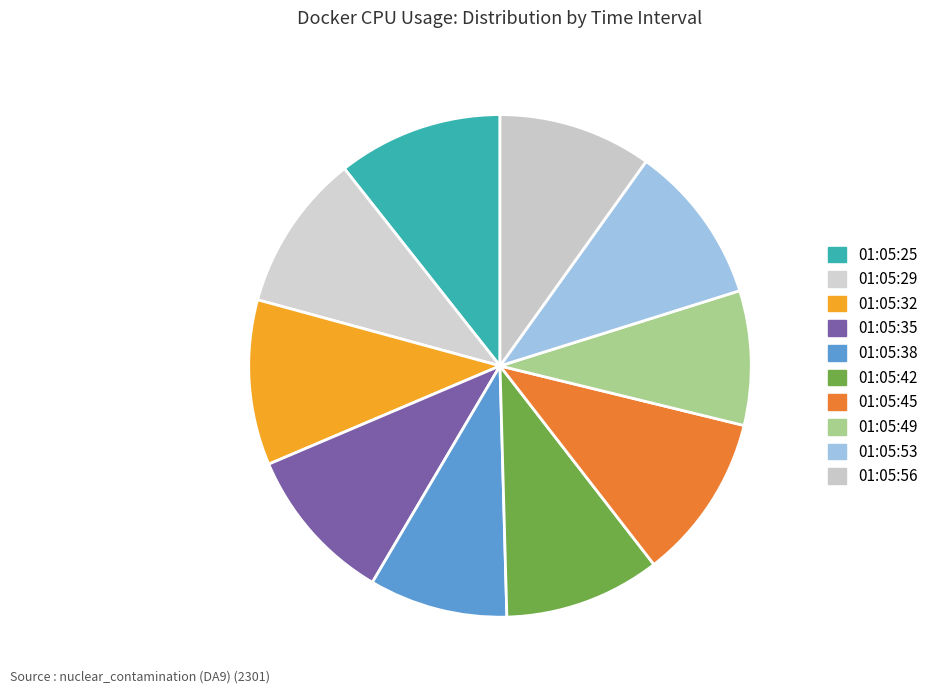

Count the number of slices in the pie.

10